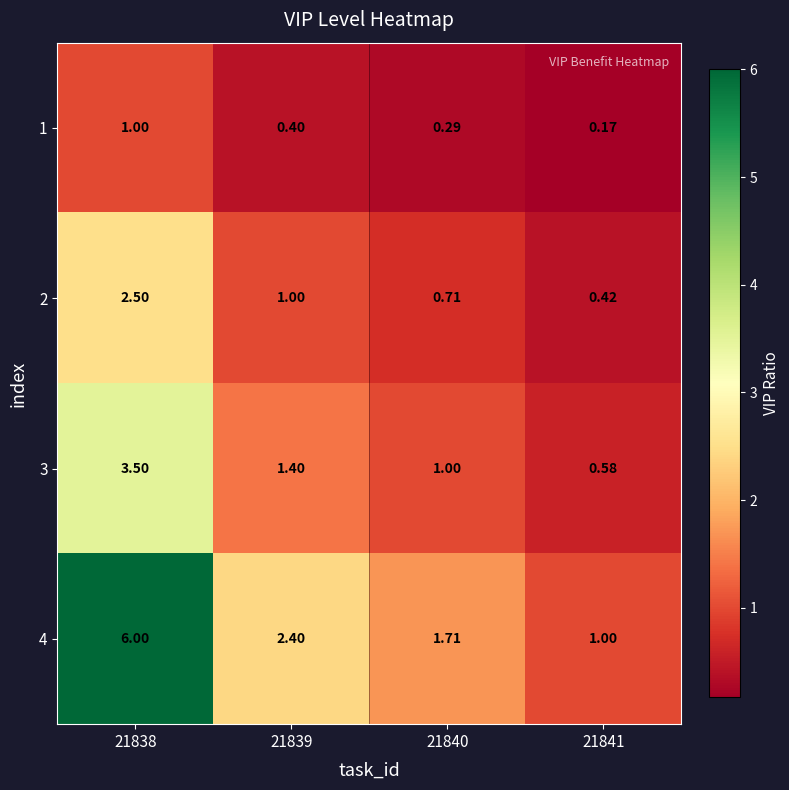

At how many categories does at least one series exceed 2?

2